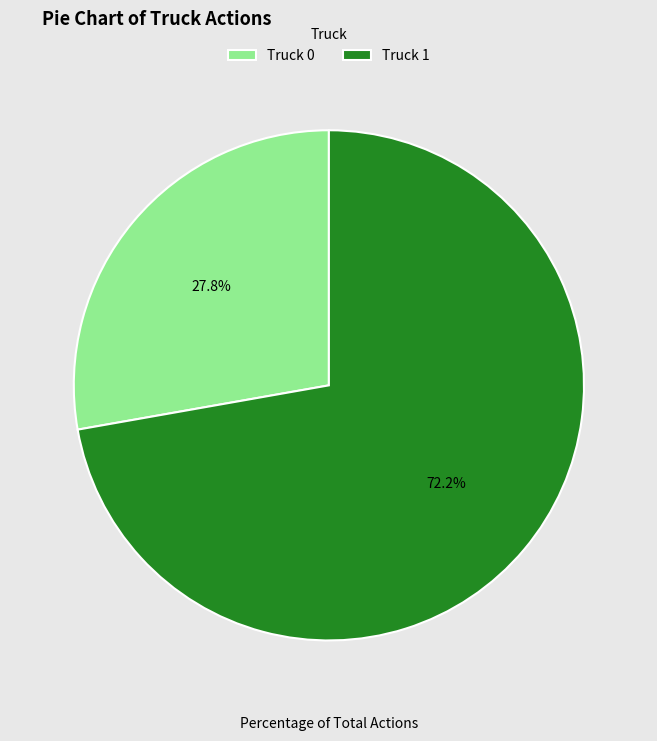

Approximately how many times larger is the value at Truck 0 compared to Truck 1?

0.4